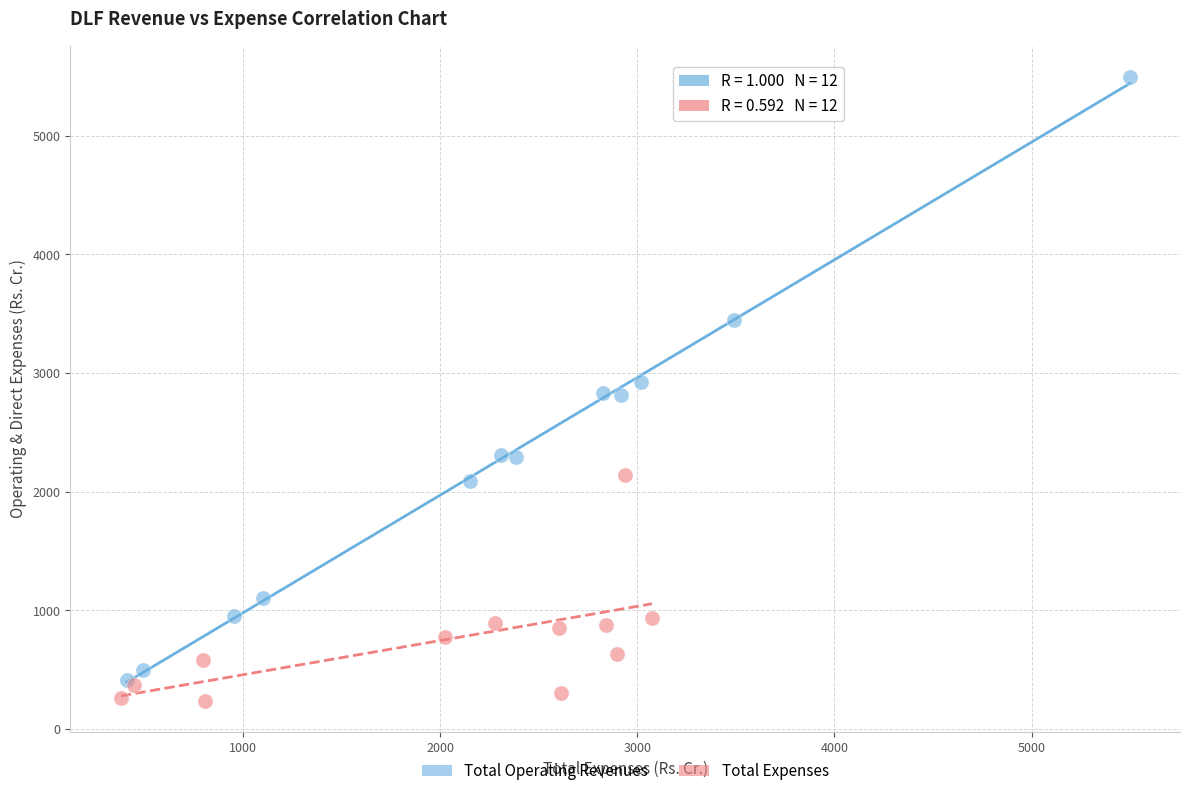

Which series contains the highest Y value?

Total Operating Revenues